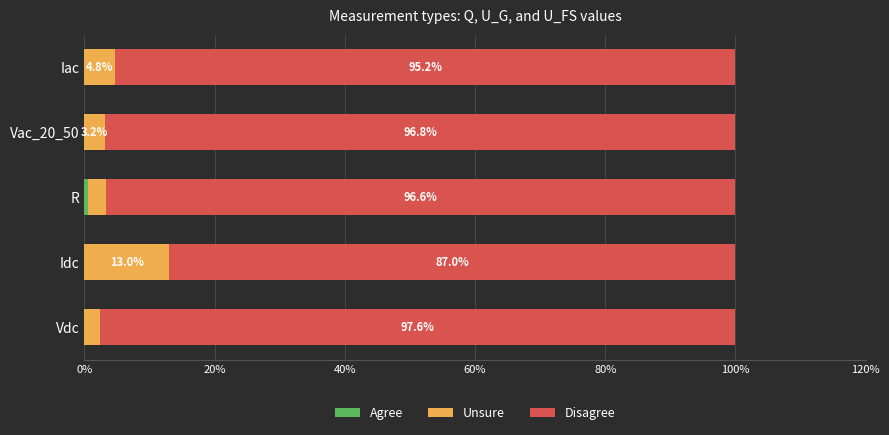

What is the total value across all series at Vac_20_50?

100.0